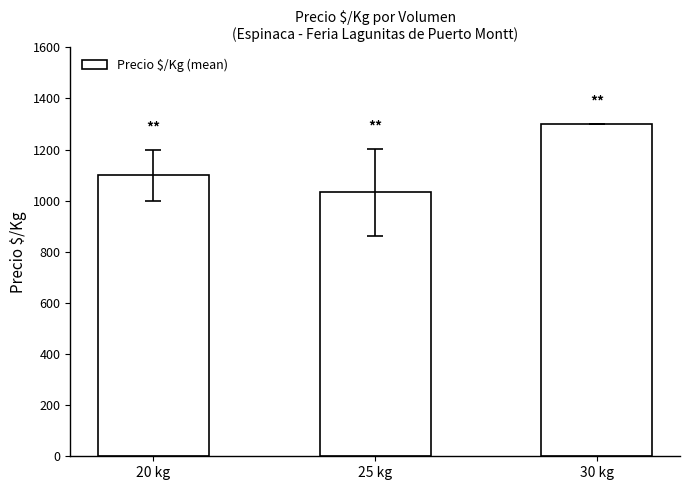

Rank the categories by value from highest to lowest.

30 kg, 20 kg, 25 kg